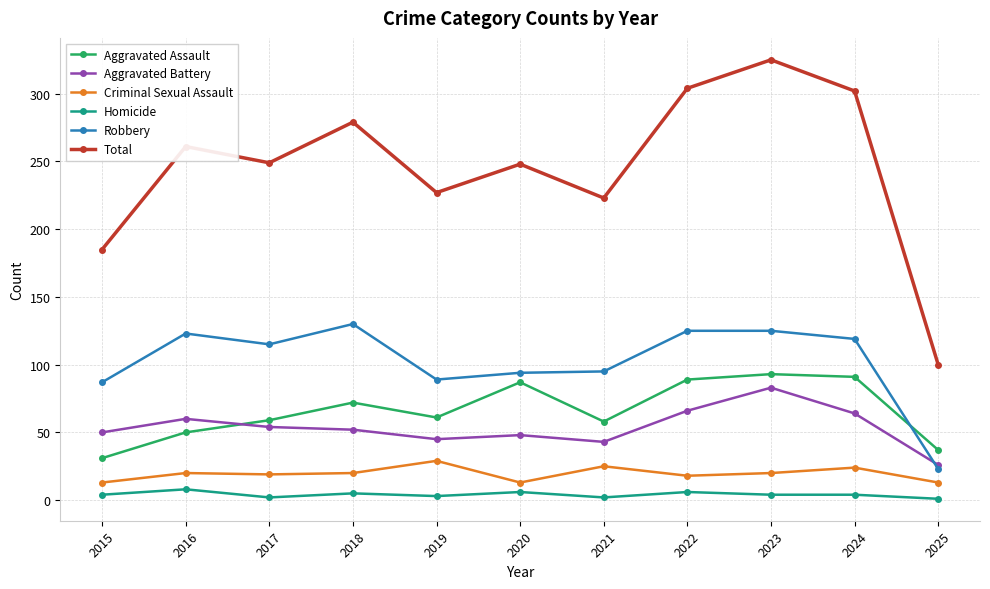

At 2018, list the series in order from largest to smallest.

Total, Robbery, Aggravated Assault, Aggravated Battery, Criminal Sexual Assault, Homicide